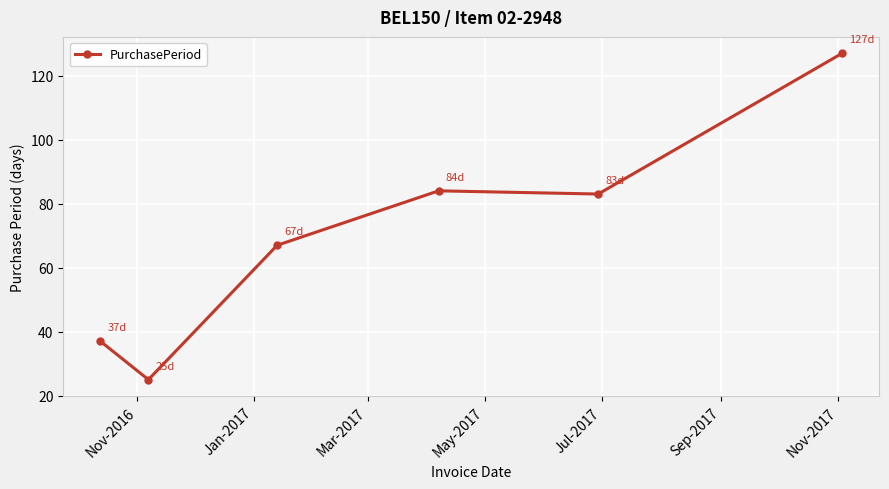

What is the value of the 6th point from the left?

127